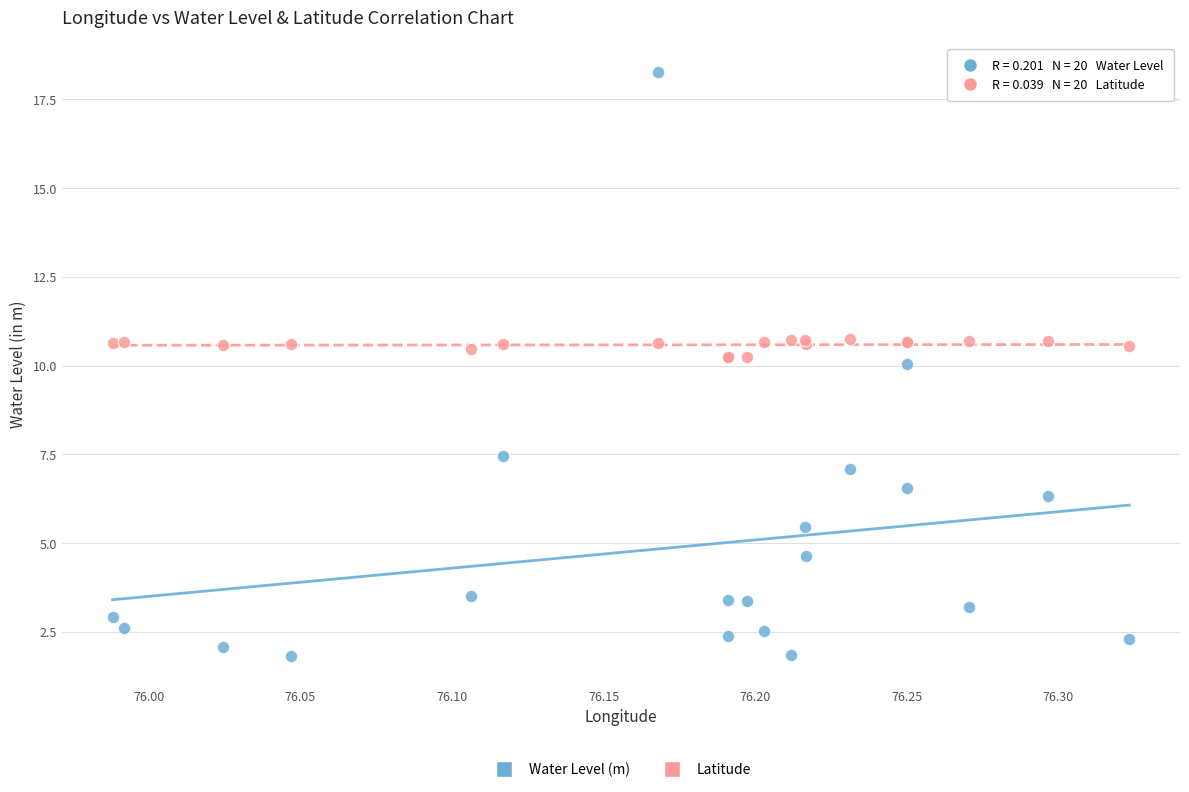

Which series reaches the maximum Y coordinate?

Water Level (m)